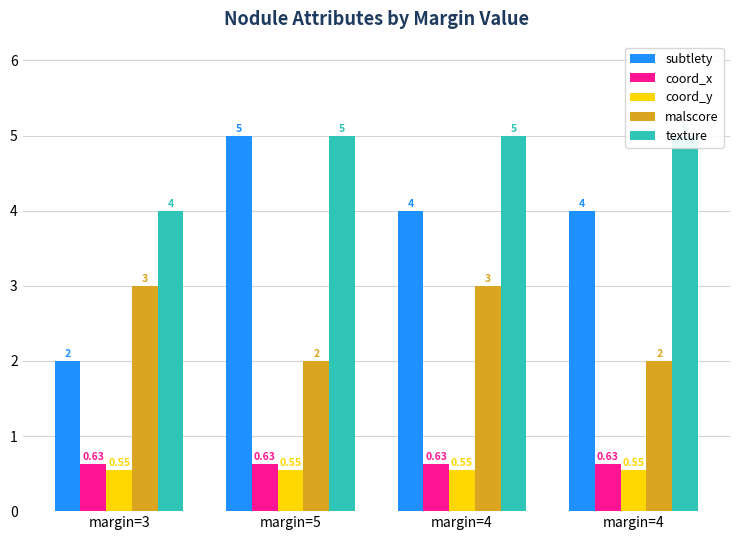

Is it true that coord_x equals 0.6 at margin=4?

True